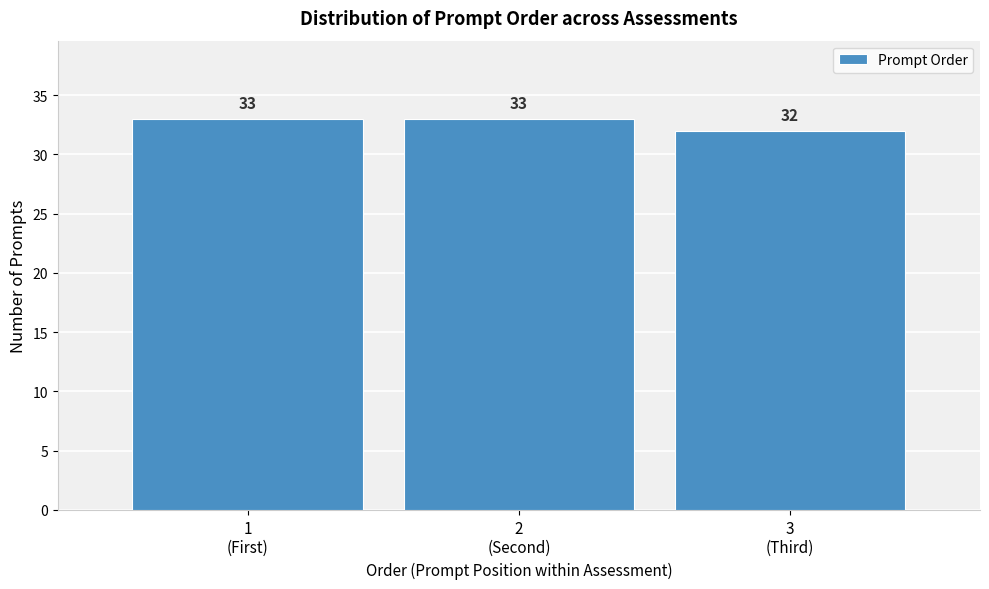

Reading right to left, transcribe all the data shown in this chart.

32	33	33